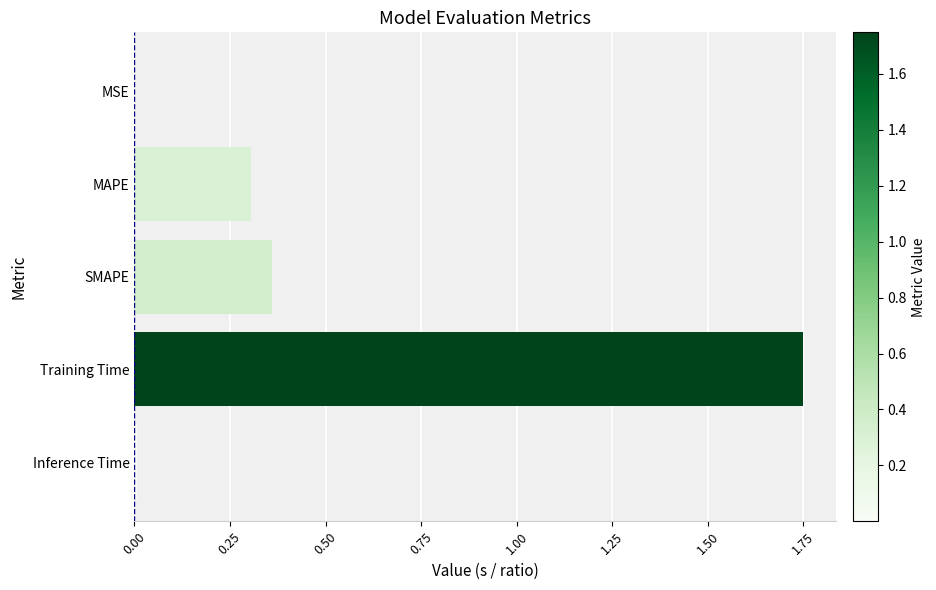

Between MSE and Training Time, which is larger?

Training Time